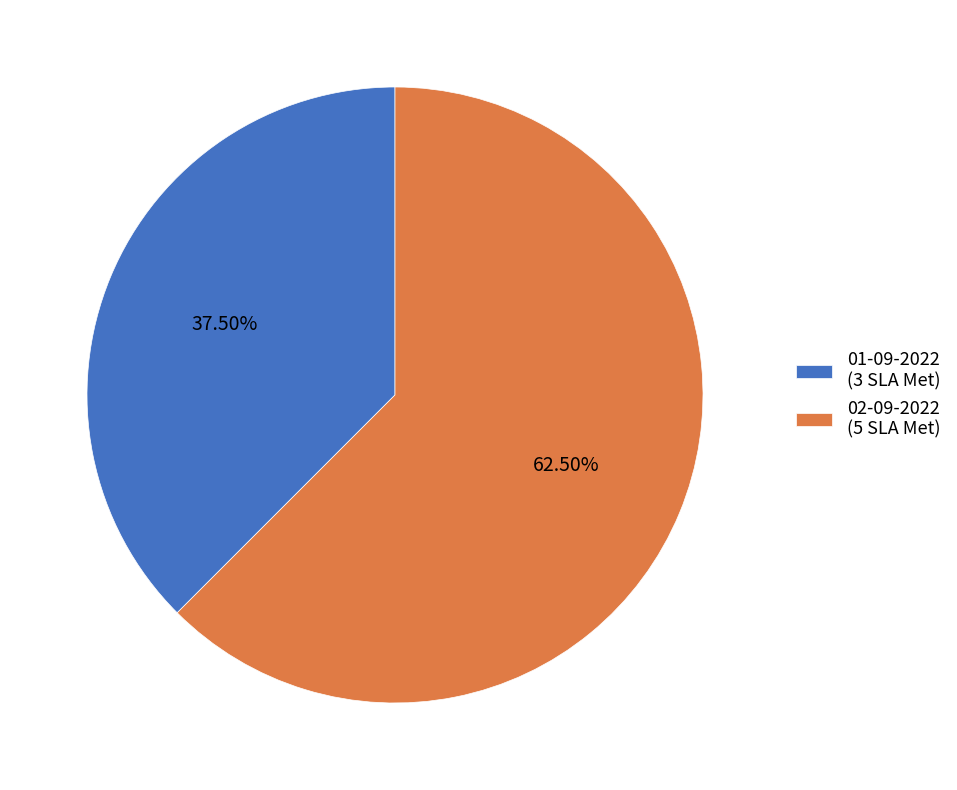

How many segments does this pie chart have?

2